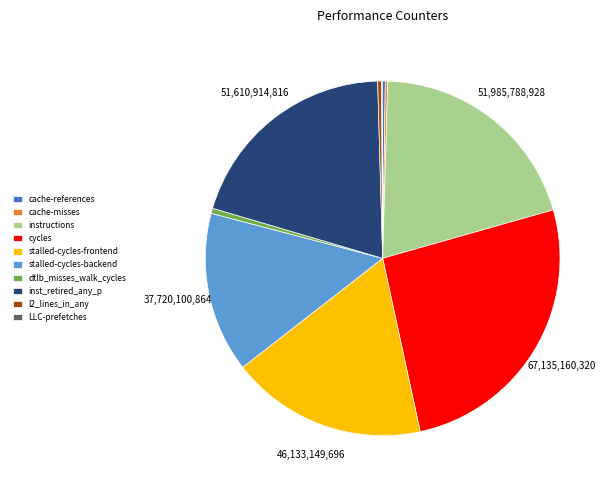

True or false: stalled-cycles-frontend accounts for 18% of the total.

True